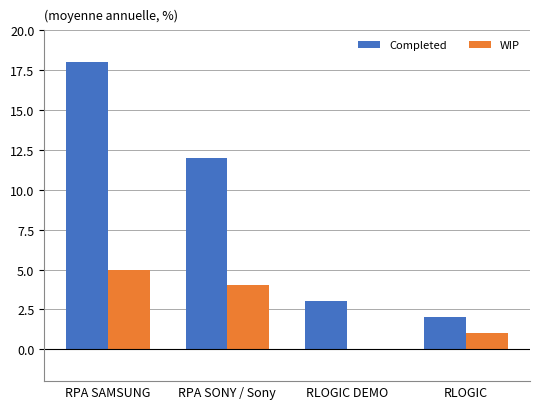

Reading left to right, extract all data points from this chart.

Completed: RPA SAMSUNG=18	RPA SONY / Sony=12	RLOGIC DEMO=3	RLOGIC=2
WIP: RPA SAMSUNG=5	RPA SONY / Sony=4	RLOGIC DEMO=0	RLOGIC=1